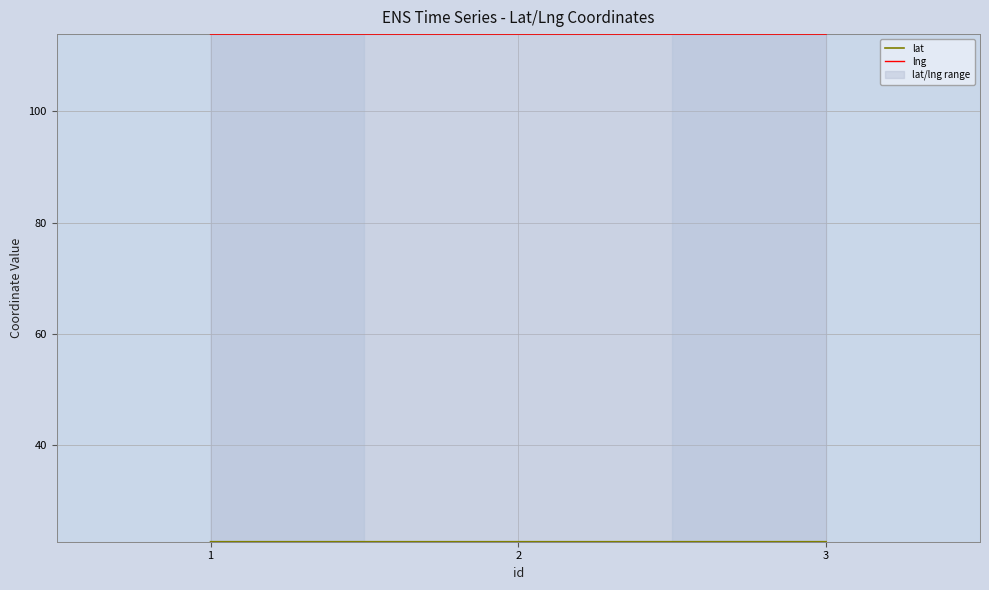

Reading left to right, transcribe all the data shown in this chart.

lat: 22.7	22.7	22.7
lng: 113.8	113.8	113.8